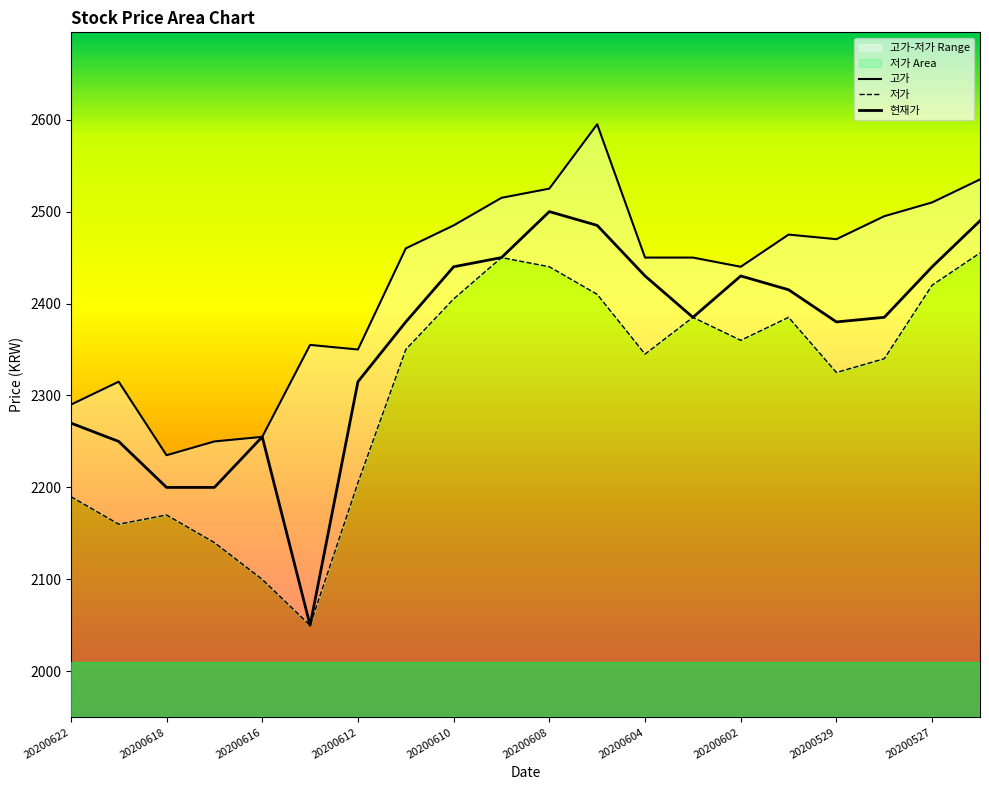

What is the average value of the 고가 series?

2423